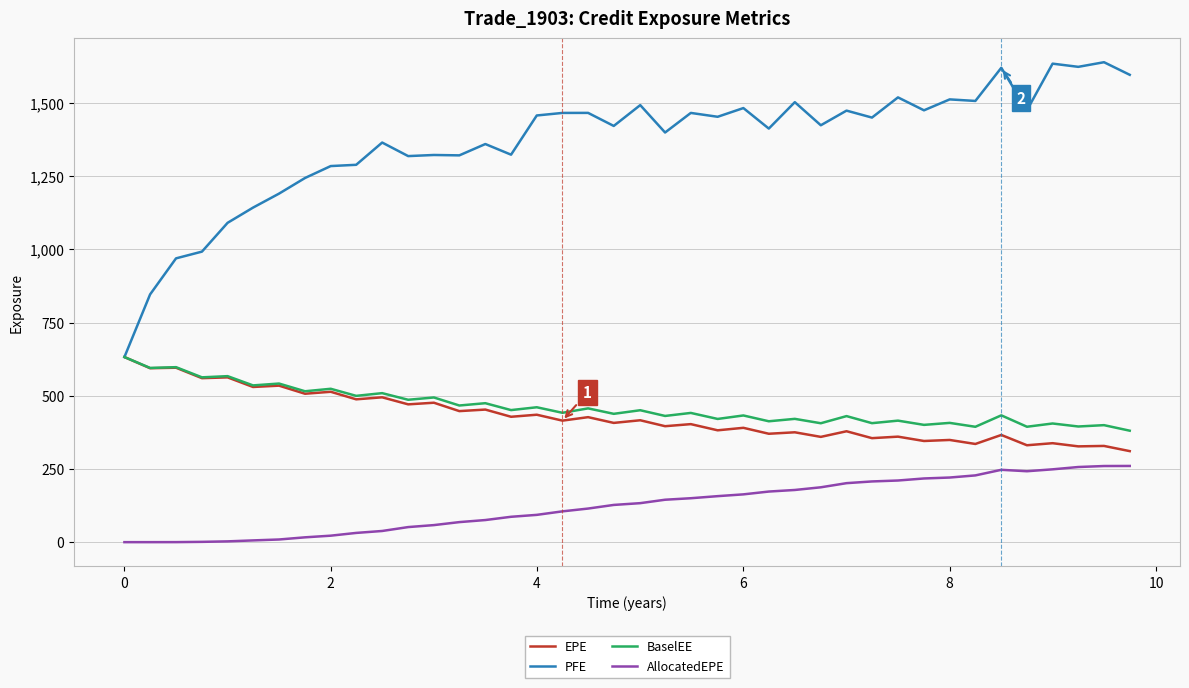

Which series has the largest total across all categories?

PFE